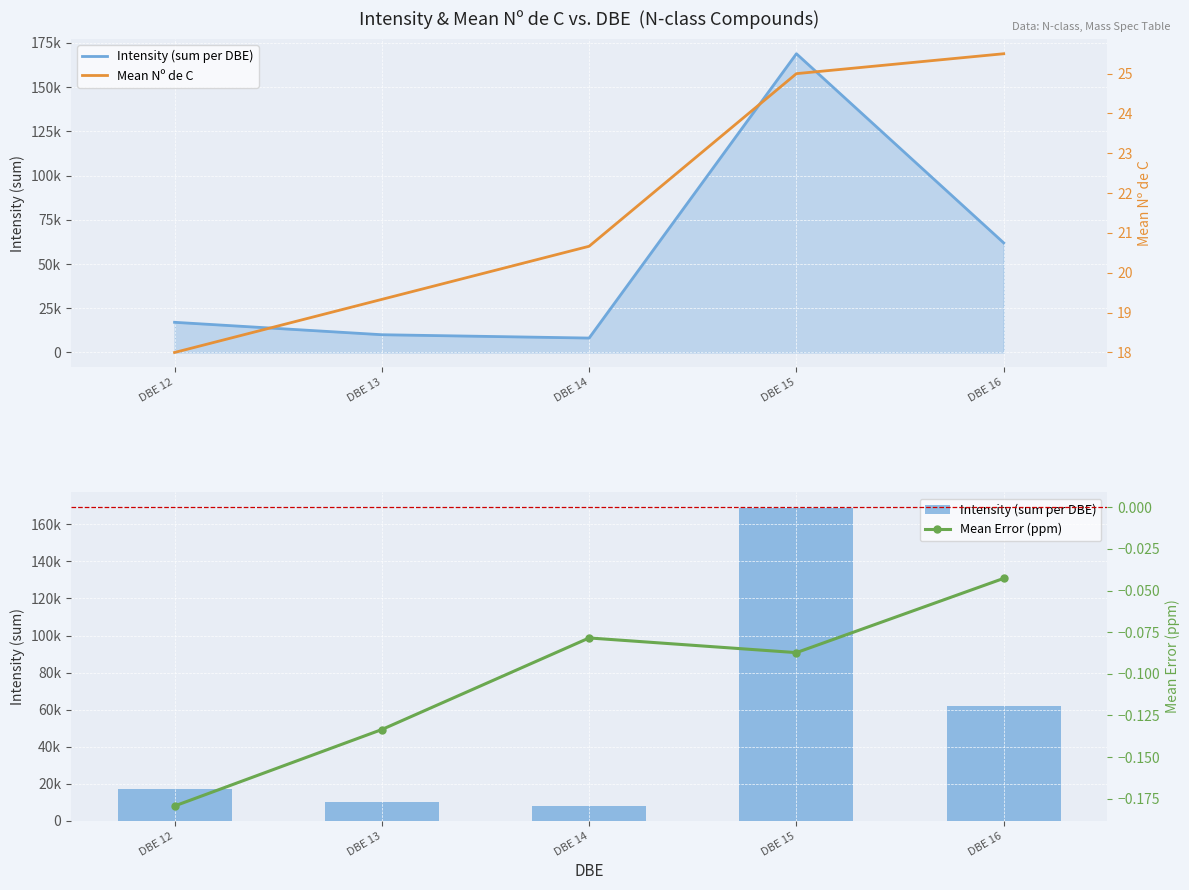

Reading left to right, transcribe all the data shown in this chart.

Intensity (sum per DBE): 17059.0	10040.2	8156.4	168829.5	61942.2
Mean Nº de C: 18.0	19.3	20.7	25.0	25.5
Mean Error (ppm): -0.2	-0.1	-0.1	-0.1	-0.0